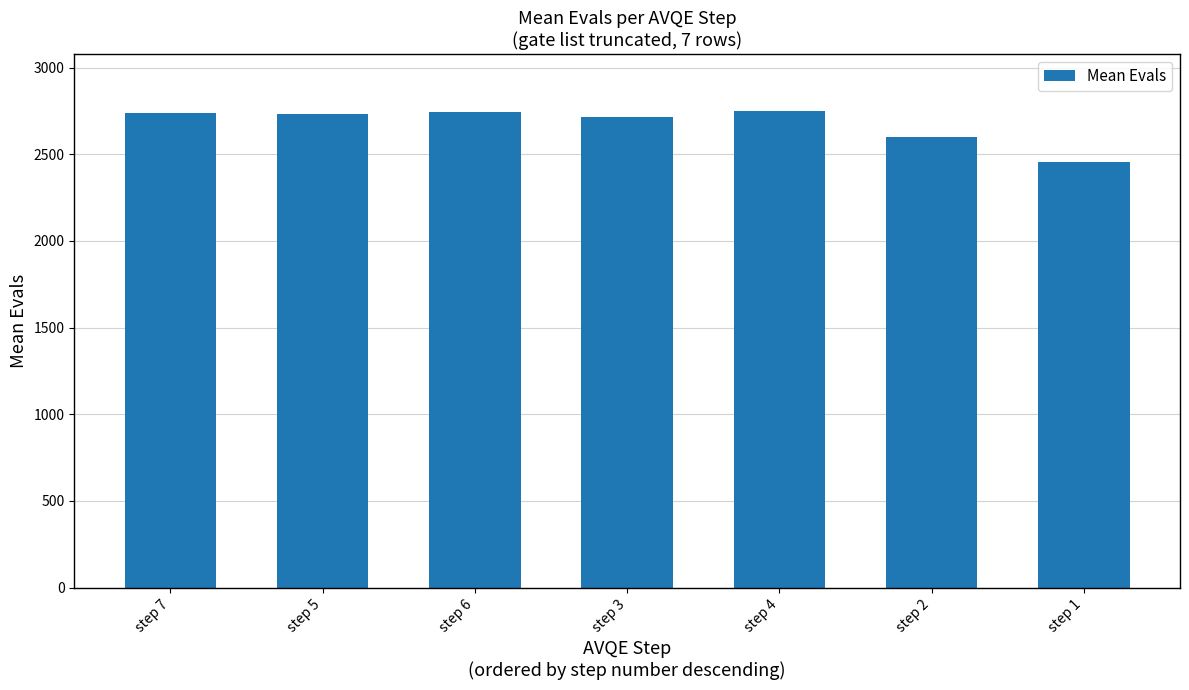

What is the maximum value shown in the chart?

2749